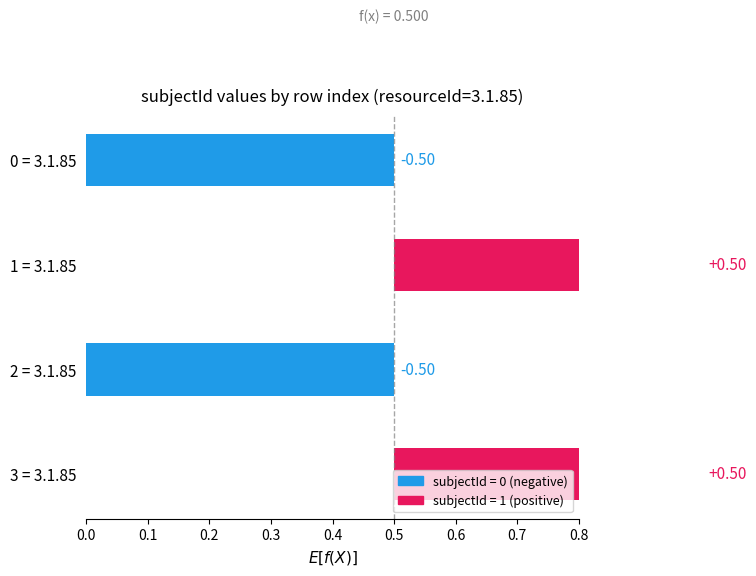

List the labels in order of value, smallest first.

2, 0, 3, 1